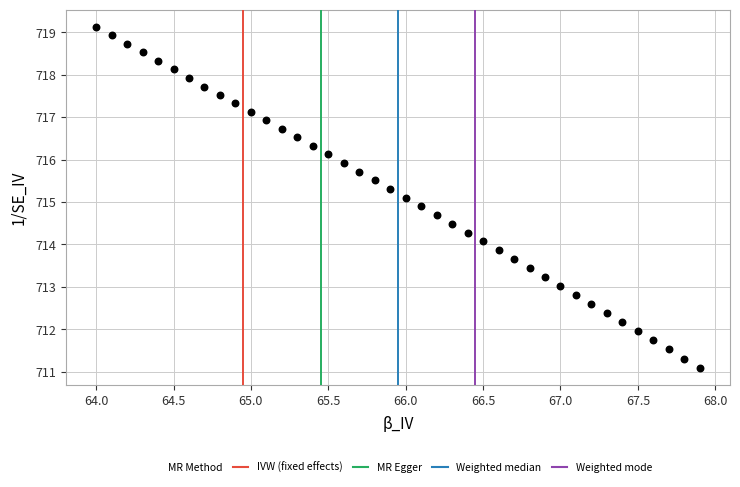

What is the range of X values (max minus min)?

3.9